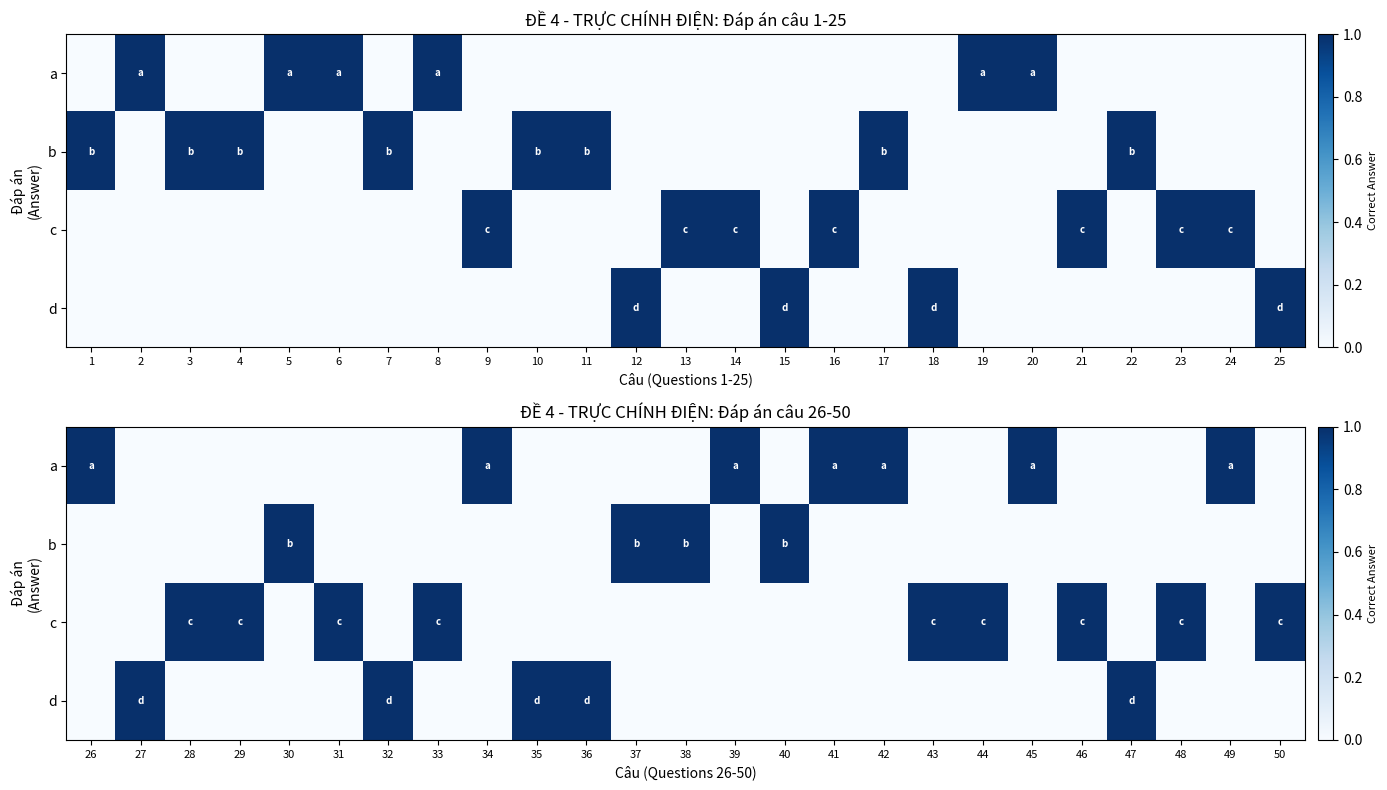

Rank the series by their maximum value, from highest to lowest.

a, b, c, d